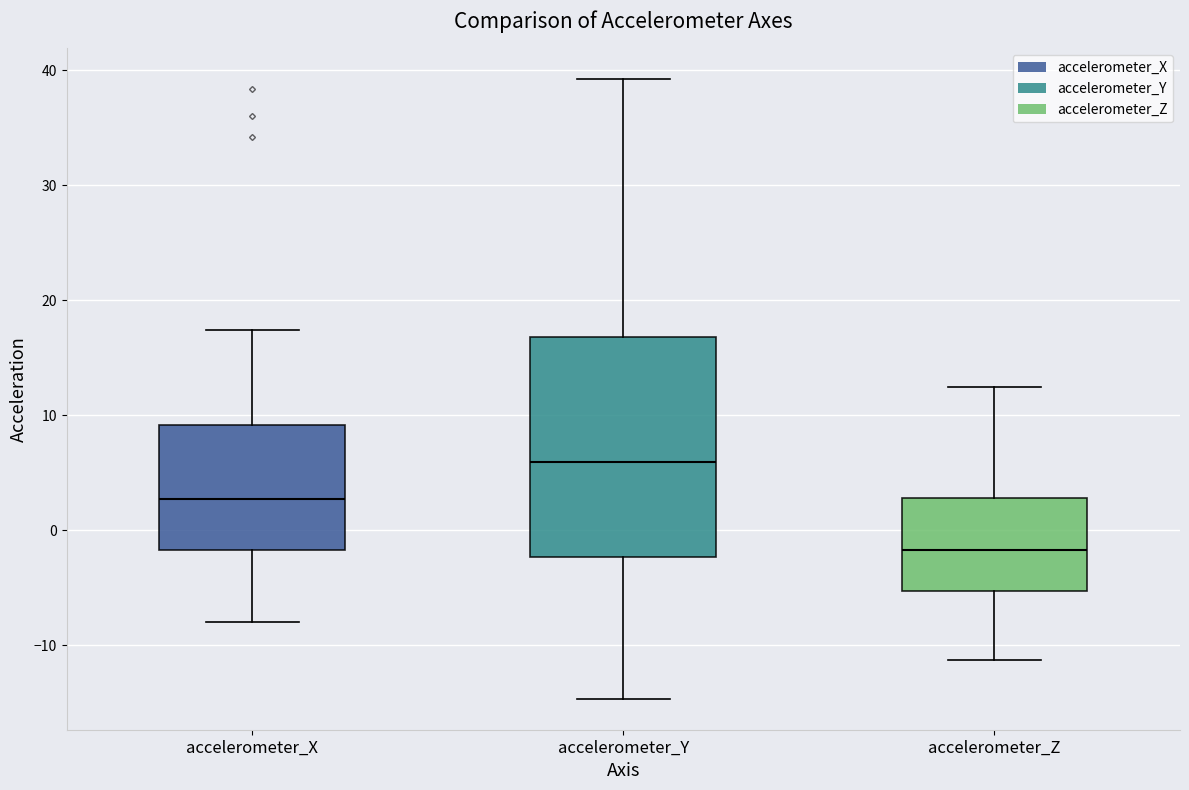

Comparing the boxes themselves (not the whiskers), which one is the tallest?

accelerometer_Y